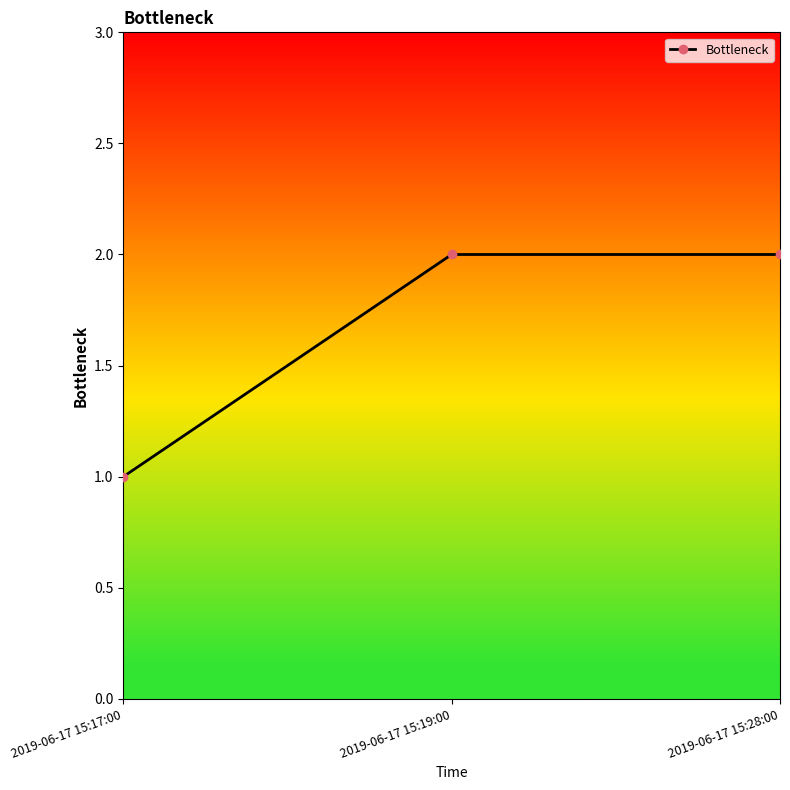

The value at 2019-06-17 15:28:00 is 2. True or false?

True